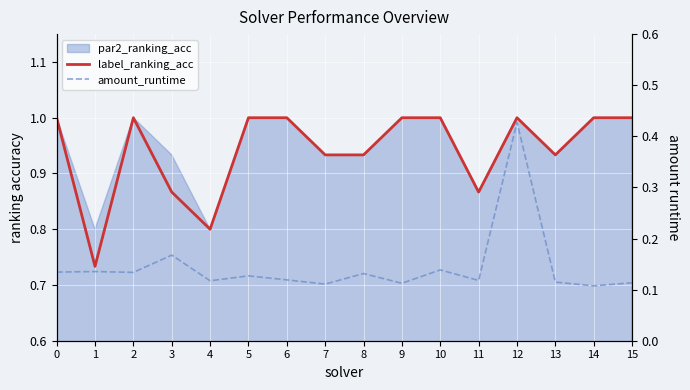

True or false: amount_runtime has a value of 0.2 at 10.

False